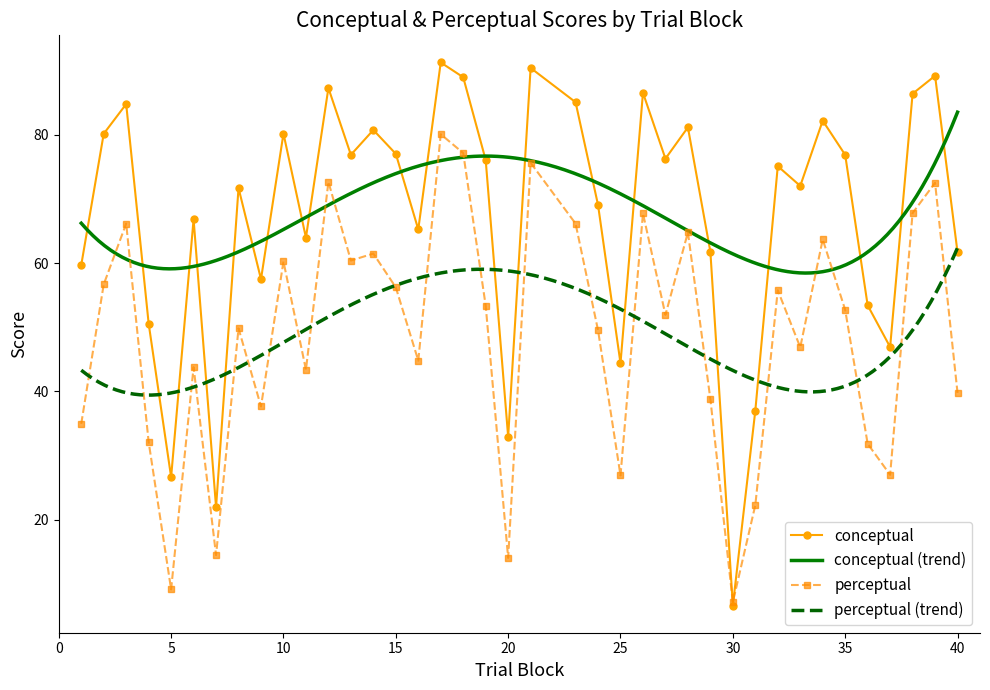

At which category does conceptual reach its first local valley?

5